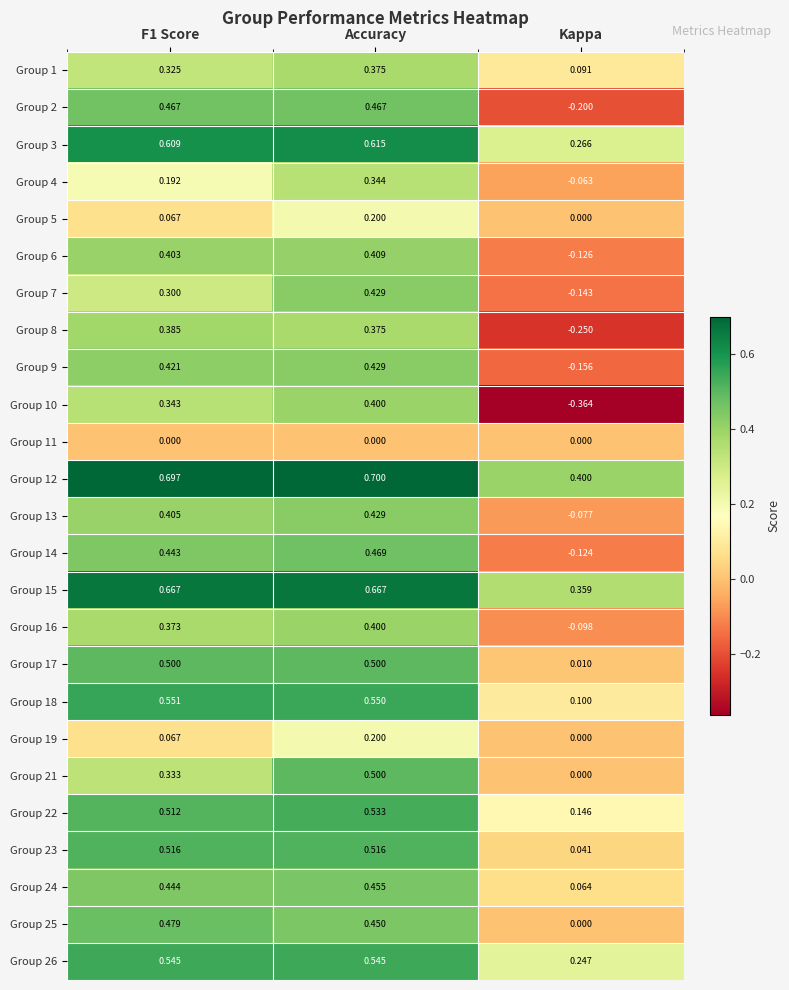

How many data points does each series have?

3